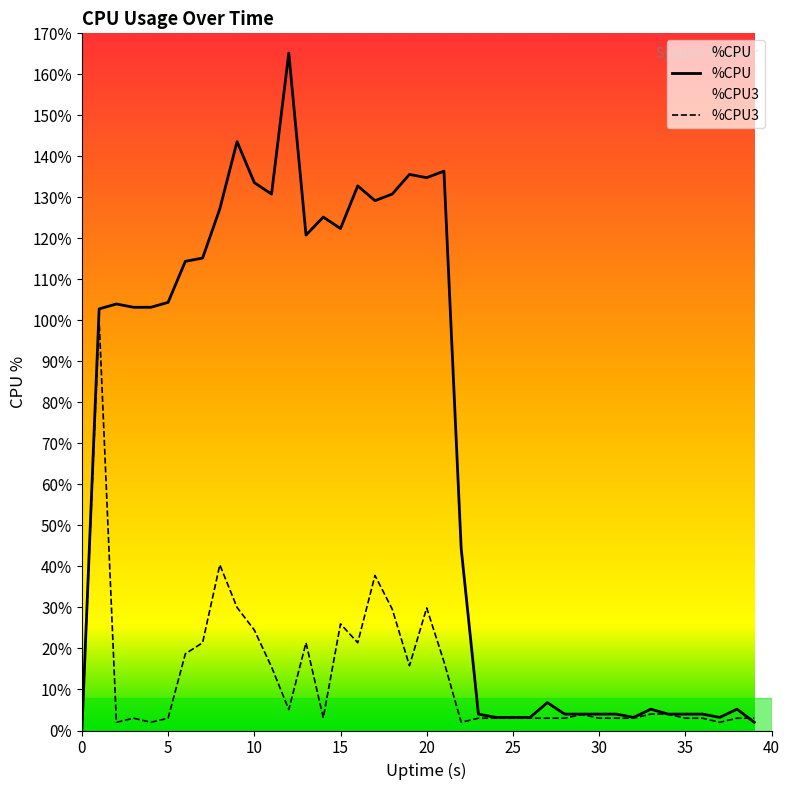

How many values in the %CPU series exceed 103?

20